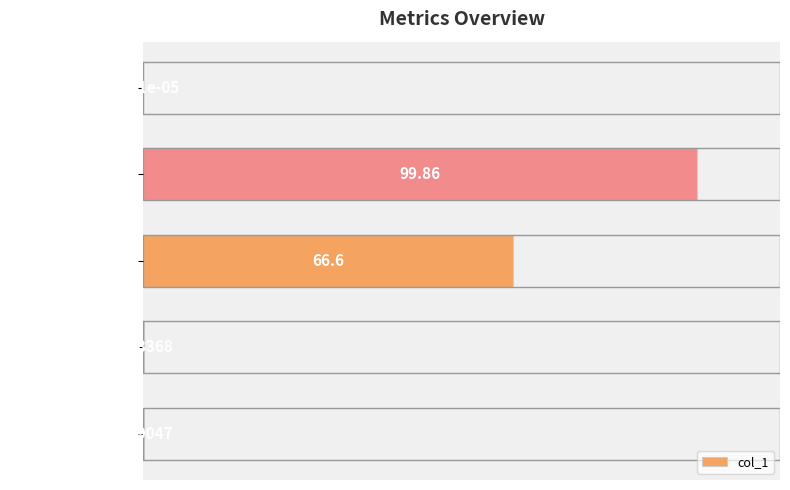

At which category does the chart reach its peak across all series?

MAPE